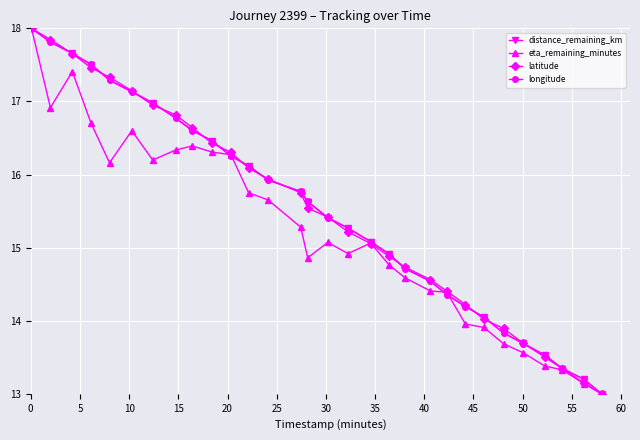

What is the value of the eta_remaining_minutes point at the 27th from the left?

13.4